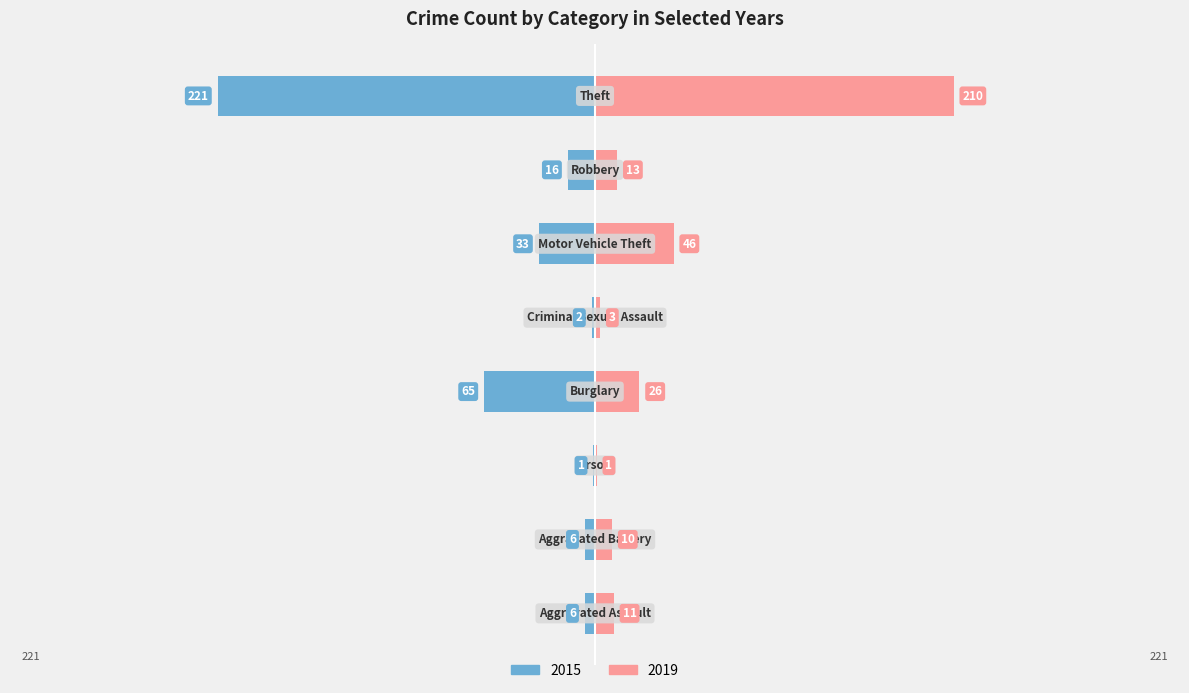

What is the sum of the 2019 values at Motor Vehicle Theft and Arson?

47